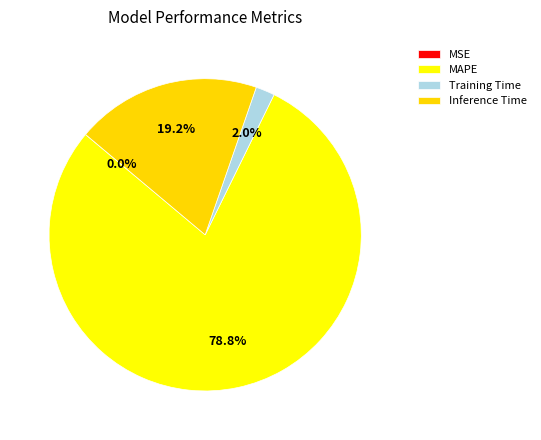

To the nearest percent, what is the average slice percentage?

25%